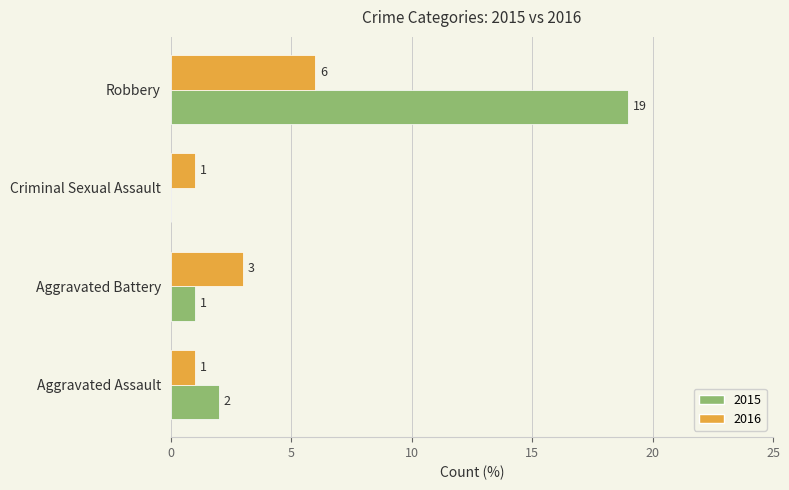

What is the maximum value for 2016?

6